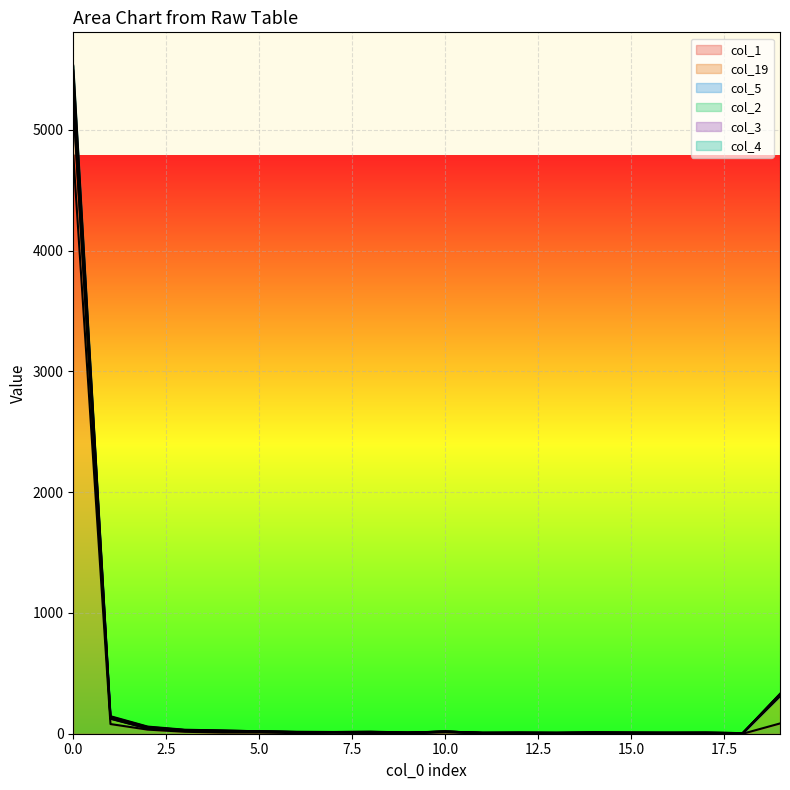

Does the chart display data point markers on the line(s)?

No